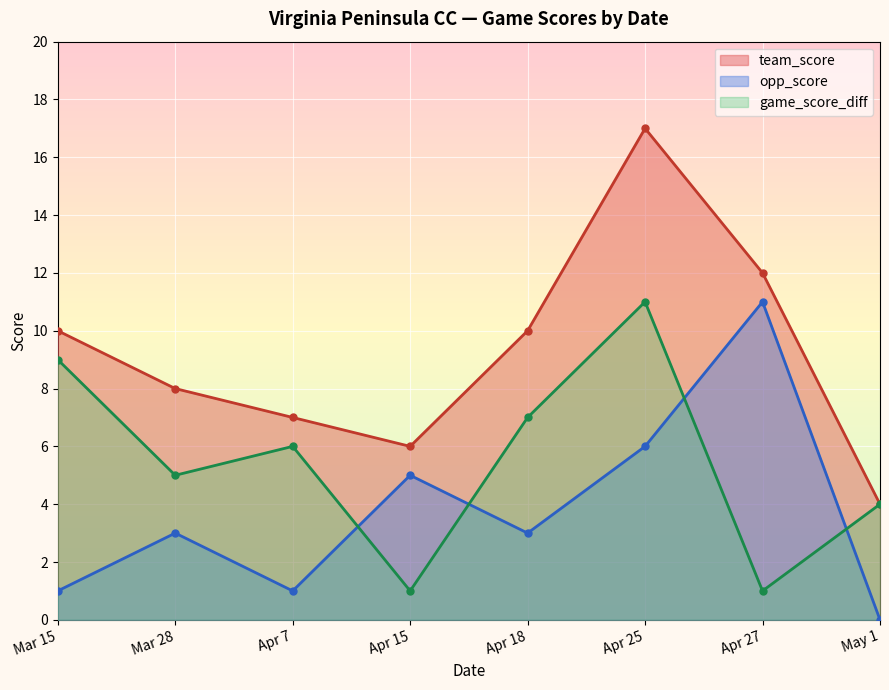

Is it true that opp_score equals 1 at Mar 15?

True